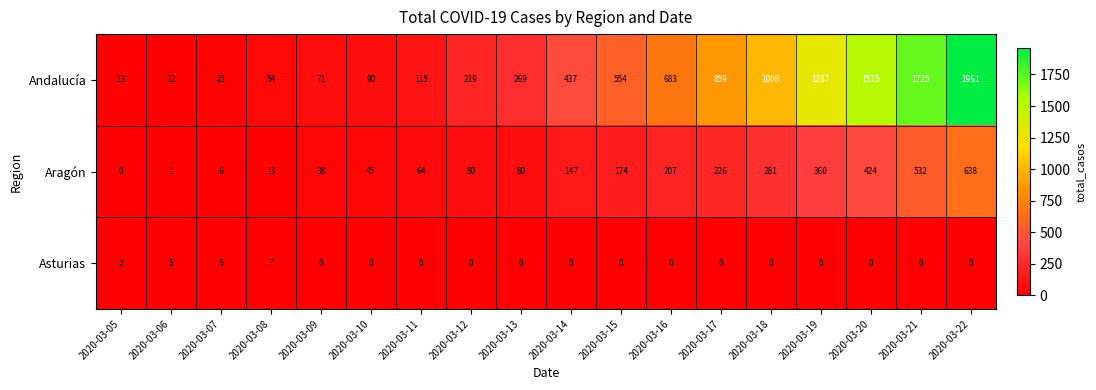

How many data points does each series have?

18